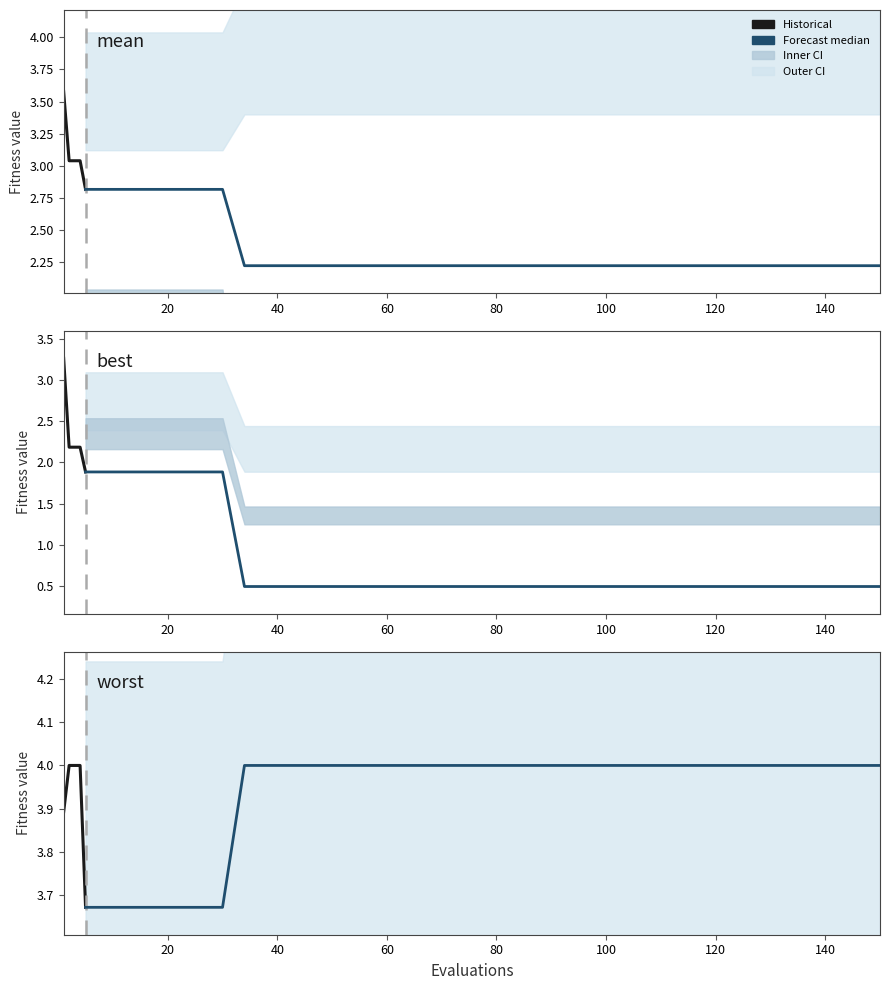

What value does the best series have at 90?

0.5